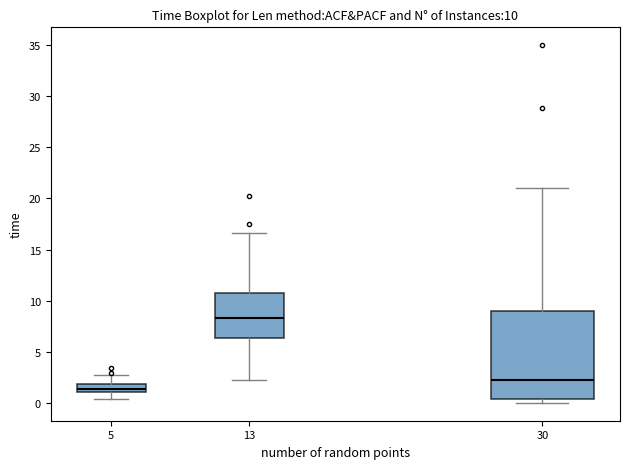

Which box has the lowest median line?

5